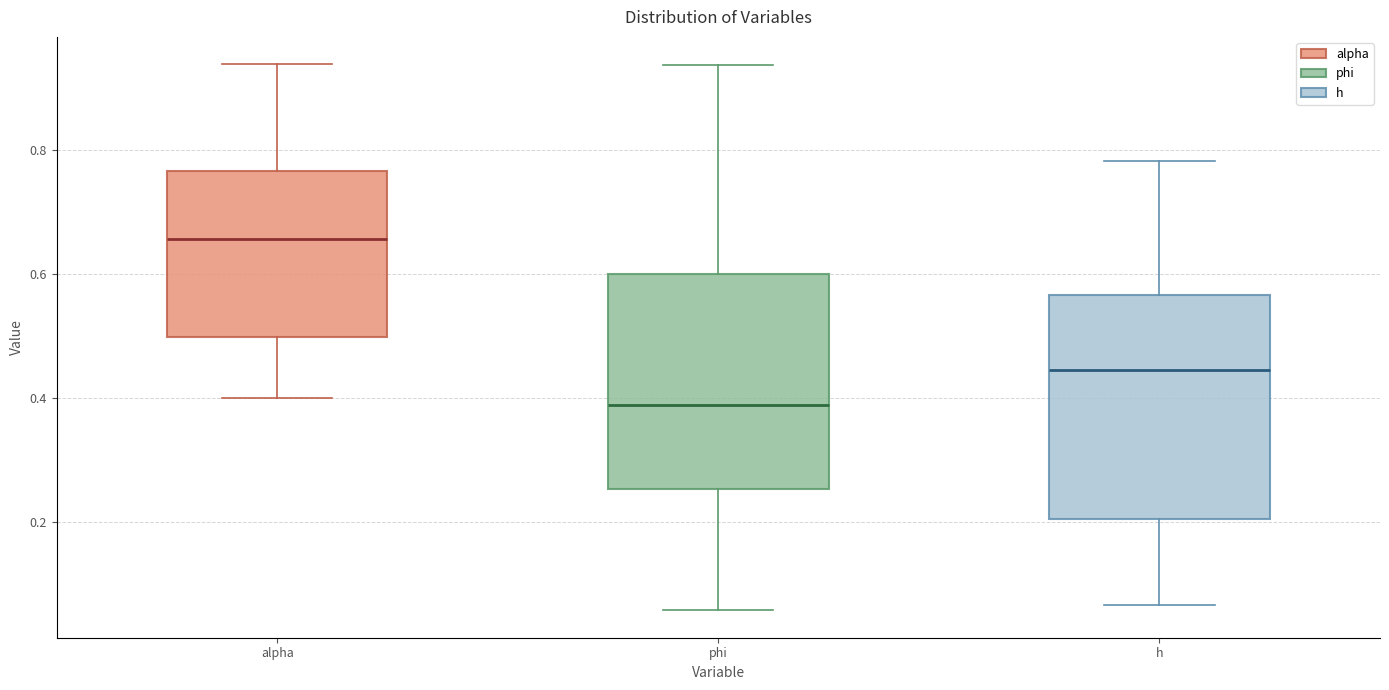

Reading left to right, read every box against the y-axis: the position of its median line, the range the box covers, and the ends of its whiskers. The values are not printed on the chart, so give them approximately, as read against the axis.

alpha: median 0.66, box 0.50 to 0.76, whiskers 0.40 to 0.94
phi: median 0.38, box 0.26 to 0.60, whiskers 0.06 to 0.94
h: median 0.44, box 0.20 to 0.56, whiskers 0.06 to 0.78